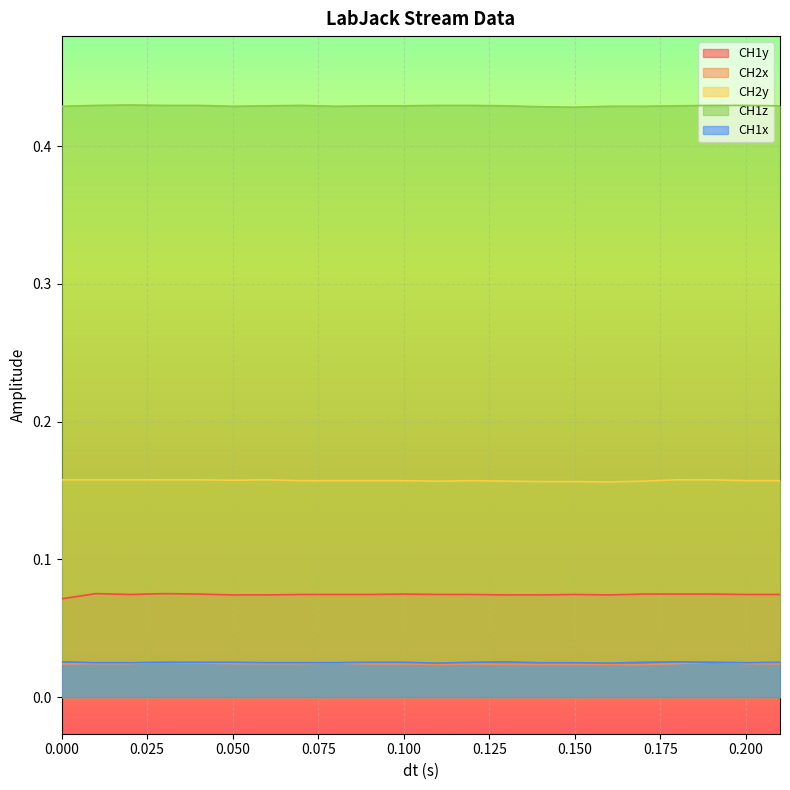

Is the value of CH1x at 0.03 greater than the value of CH2x at 0.09?

Yes